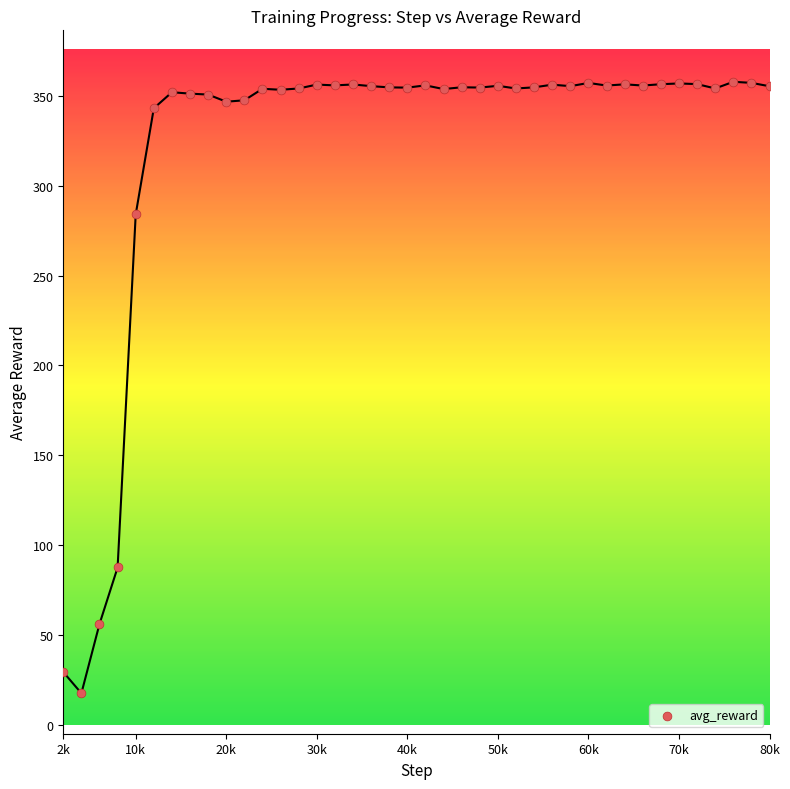

What is the range of X values (max minus min)?

78000.0